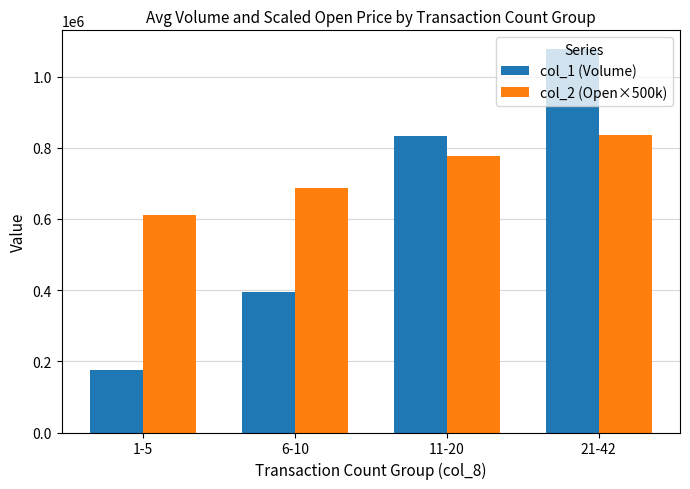

Reading right to left, transcribe all the data shown in this chart.

col_1 (Volume): 21-42=1076222.2	11-20=834000.0	6-10=394142.9	1-5=174416.7
col_2 (Open×500k): 21-42=836111.1	11-20=776875.0	6-10=687142.9	1-5=611666.7